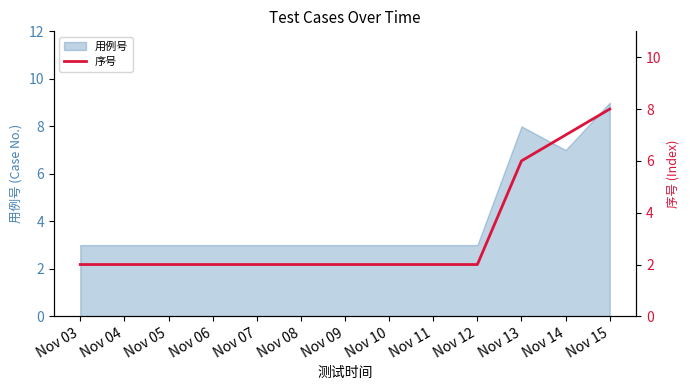

What is the lowest value of the 用例号 series?

3